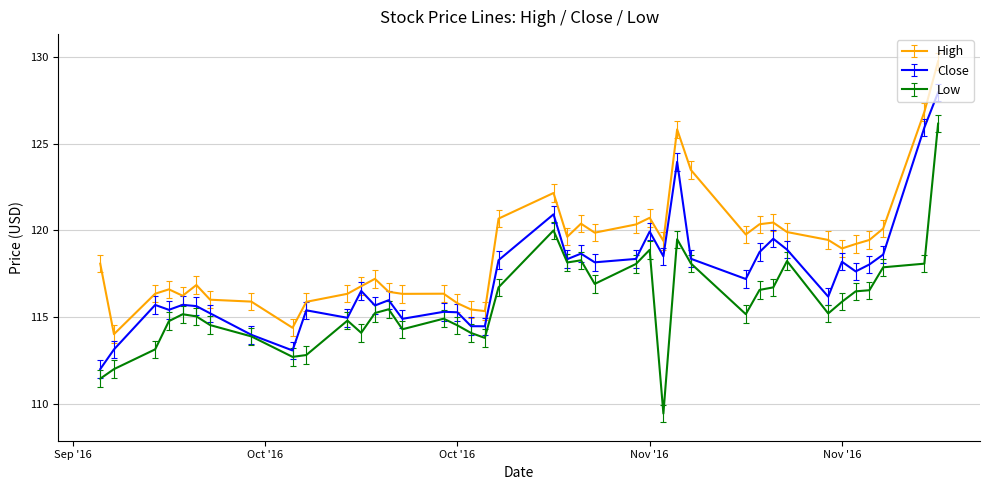

How many lines are shown in the chart?

3